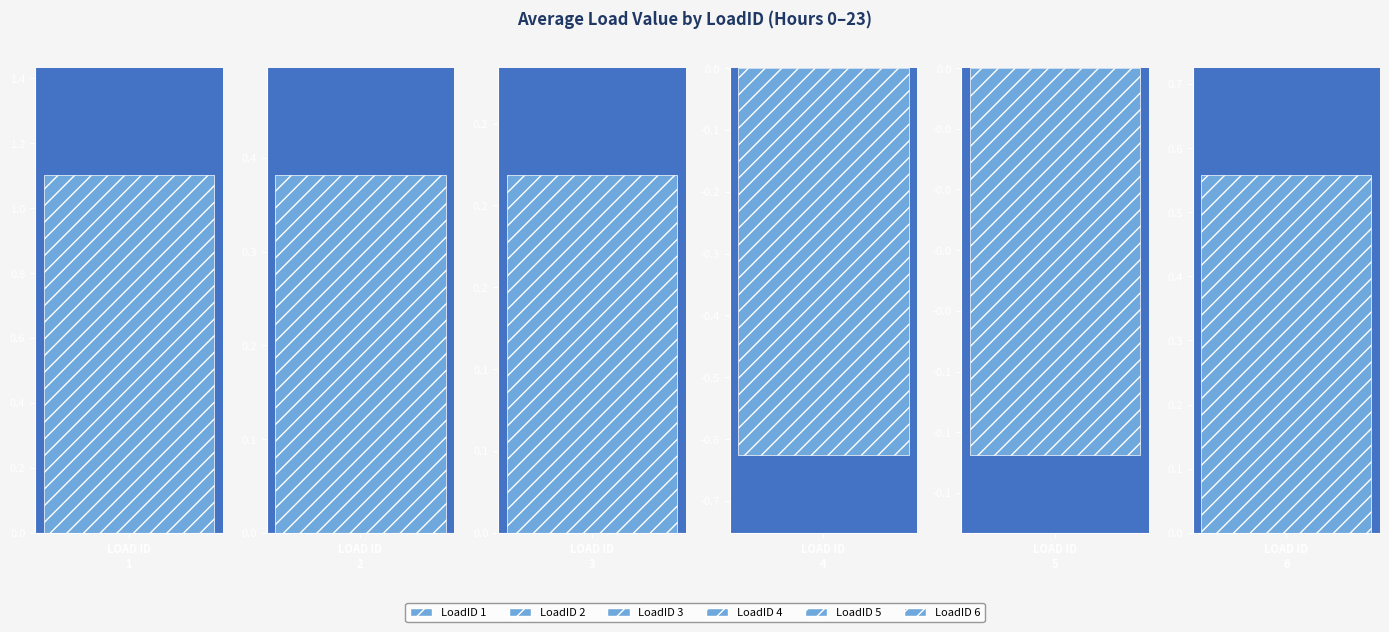

Rank the series at 21 from lowest to highest value.

LoadID 4, LoadID 5, LoadID 3, LoadID 6, LoadID 2, LoadID 1